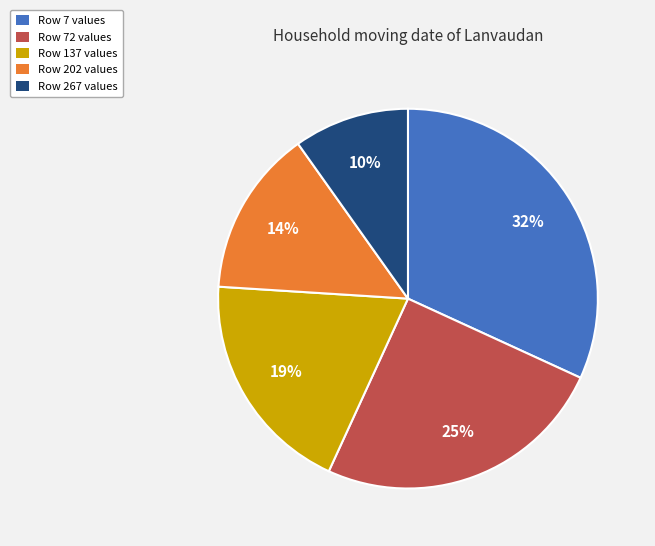

Between Row 137 values and Row 267 values, which is larger?

Row 137 values